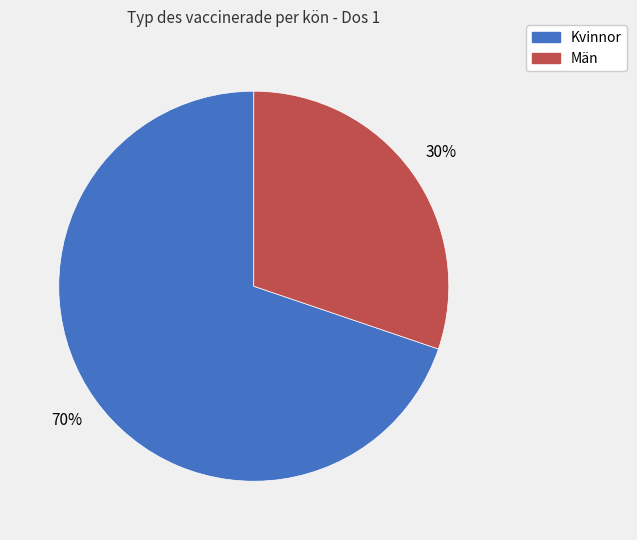

To the nearest percent, what is the difference between the largest and smallest slice percentages?

40%